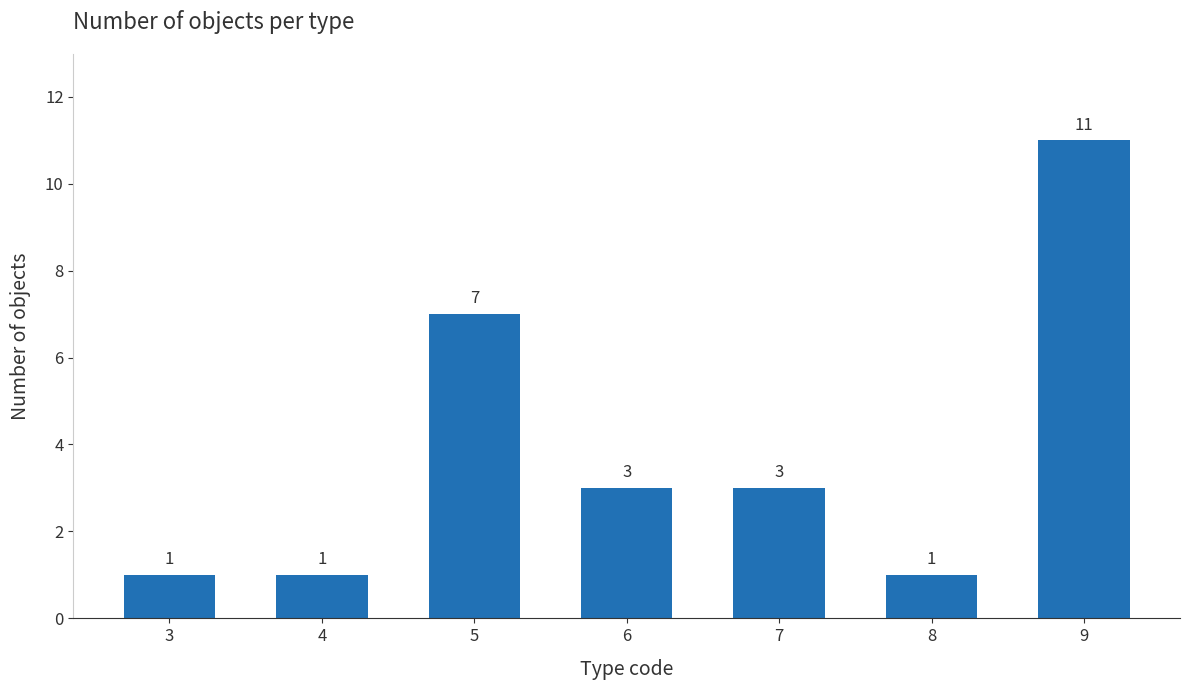

Reading left to right, what are all the values shown in this chart?

3=1	4=1	5=7	6=3	7=3	8=1	9=11